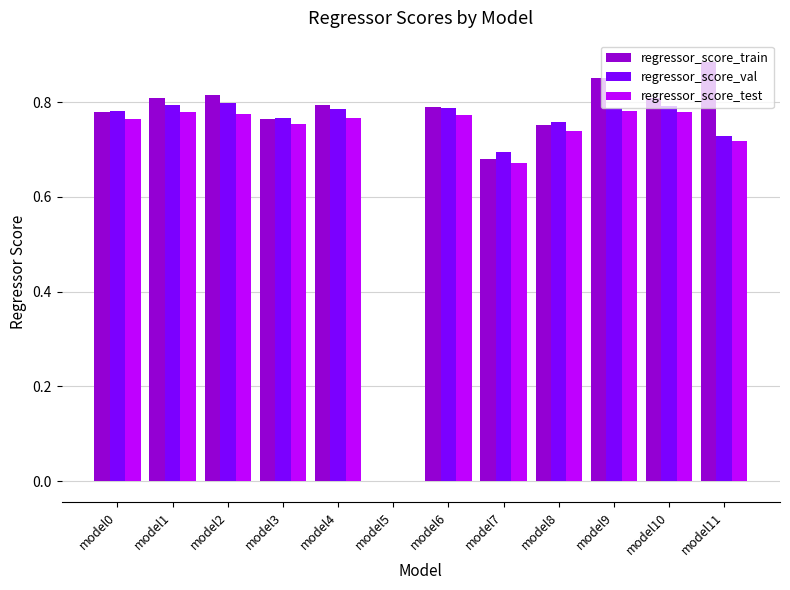

What is the total value across all series at model7?

2.0